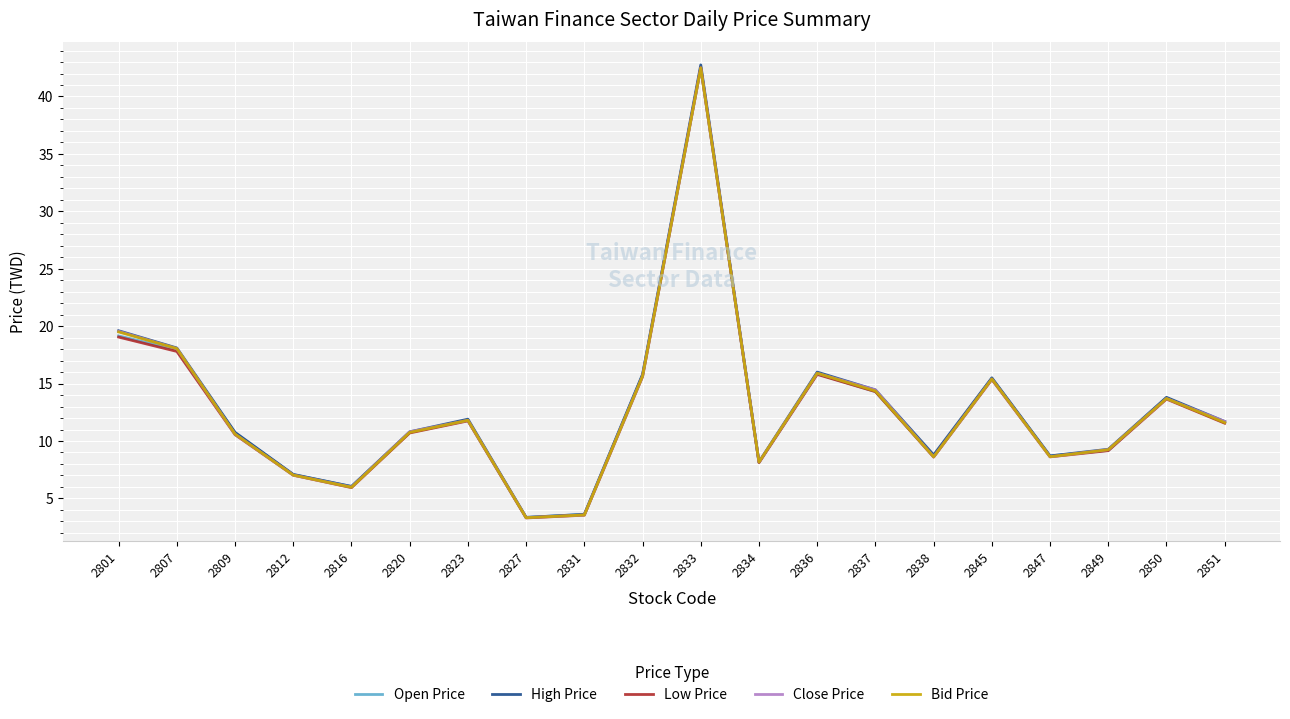

The Close Price series shows 9.2 at 2849. True or false?

True